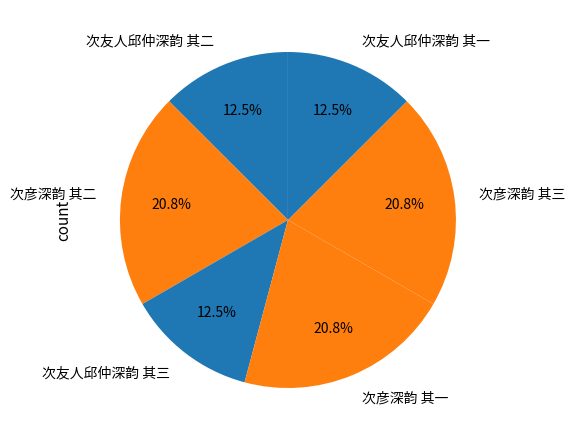

True or false: 次彦深韵 其二 accounts for 13% of the total.

False